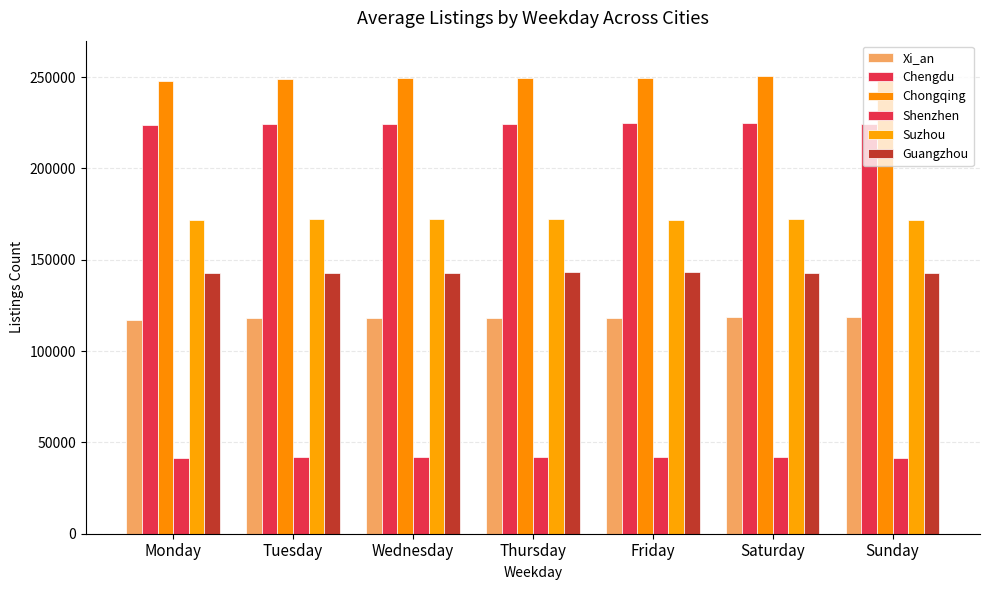

How many data points does each series have?

7